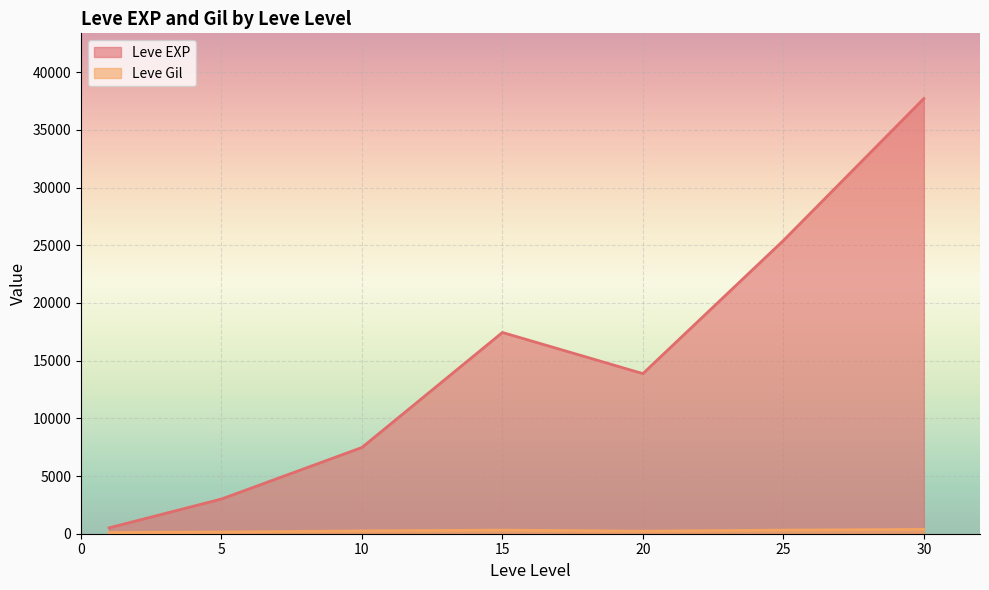

Which series has the widest spread of values?

Leve EXP